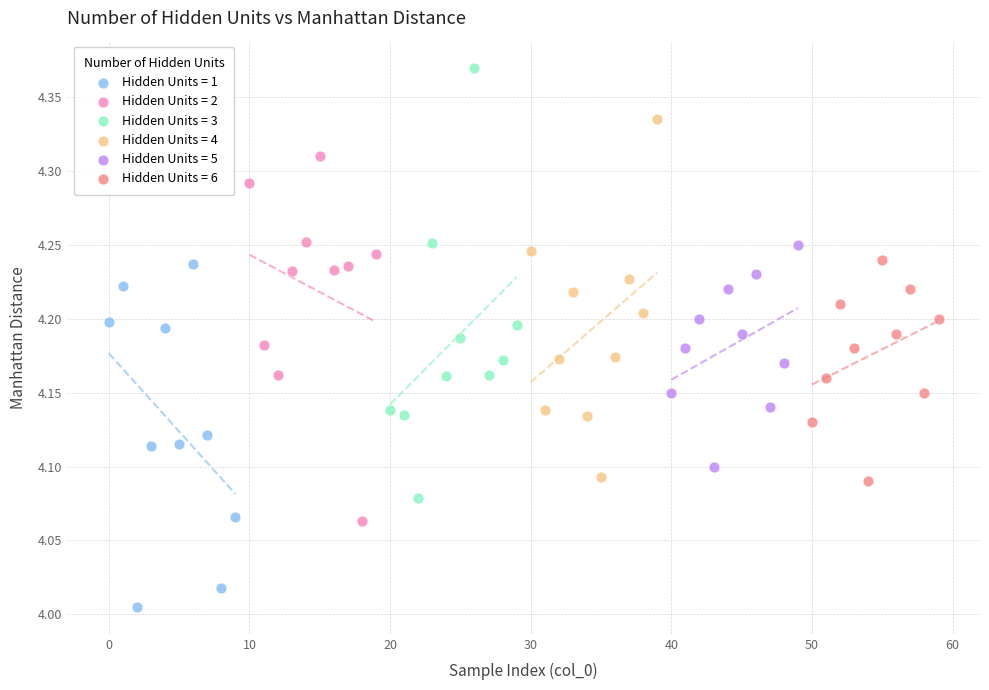

Which series contains the lowest Y value?

Hidden Units = 1